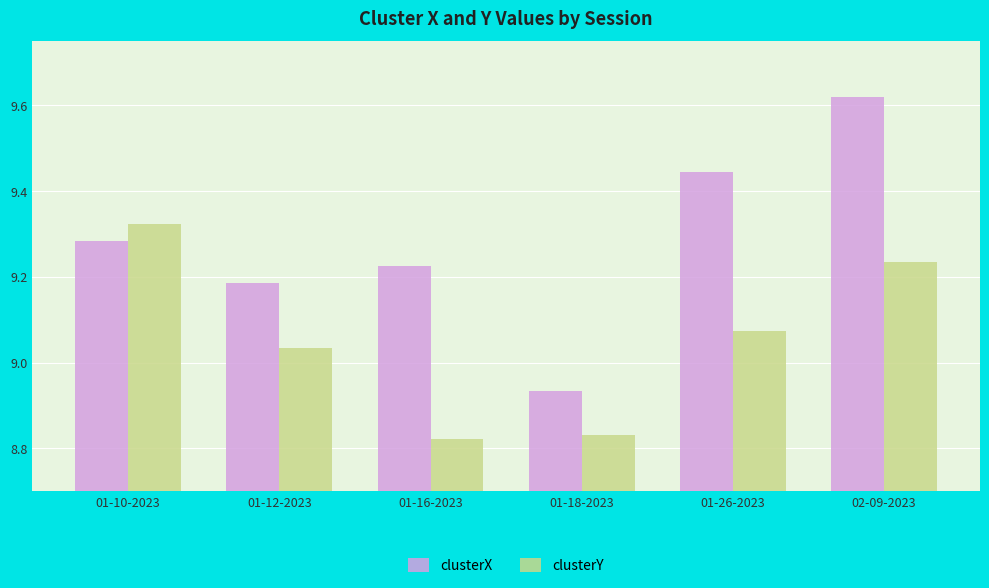

At which label is clusterX closest to 9?

01-18-2023